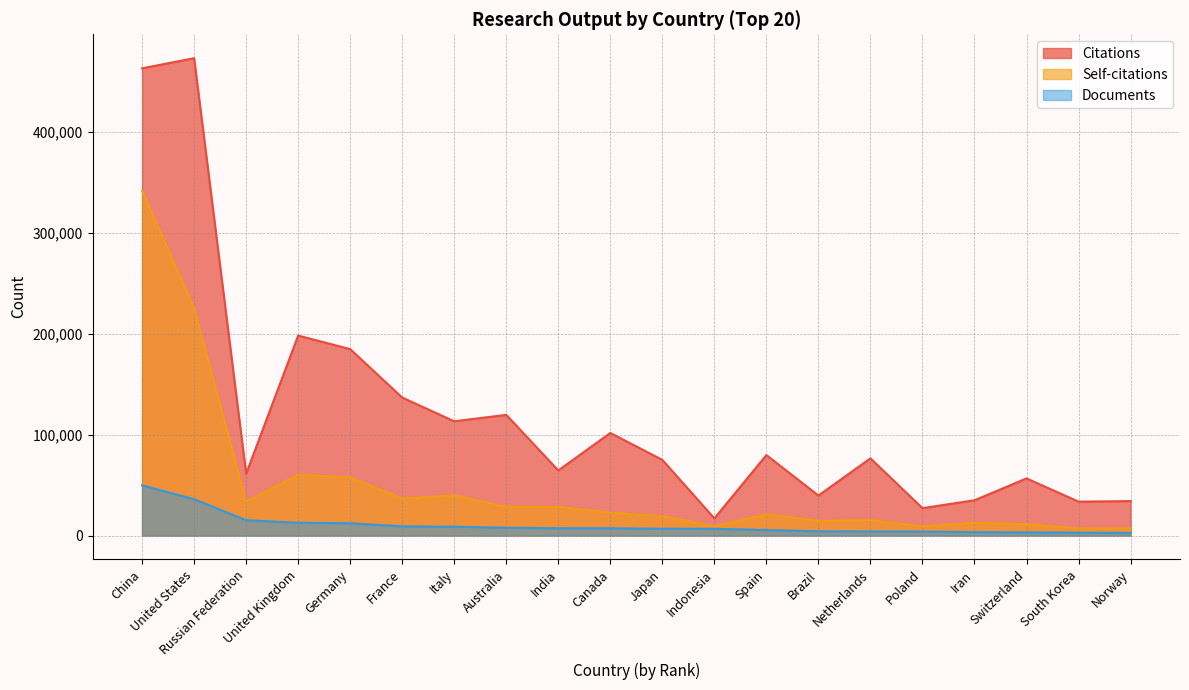

Reading left to right, transcribe all the data shown in this chart.

Citations: 463276	473385	61262	198257	184866	136826	113274	119638	64553	101693	75027	17011	79793	39669	76539	27132	34968	56607	33603	34137
Self-citations: 341914	225376	33711	60288	57731	36701	39809	28605	28345	22701	19131	9200	21023	14454	15262	9013	12735	11186	6953	7160
Documents: 49734	35968	15155	12657	12167	9056	8700	7696	7222	7189	6682	6622	5440	4171	4019	3874	3321	3081	2831	2604